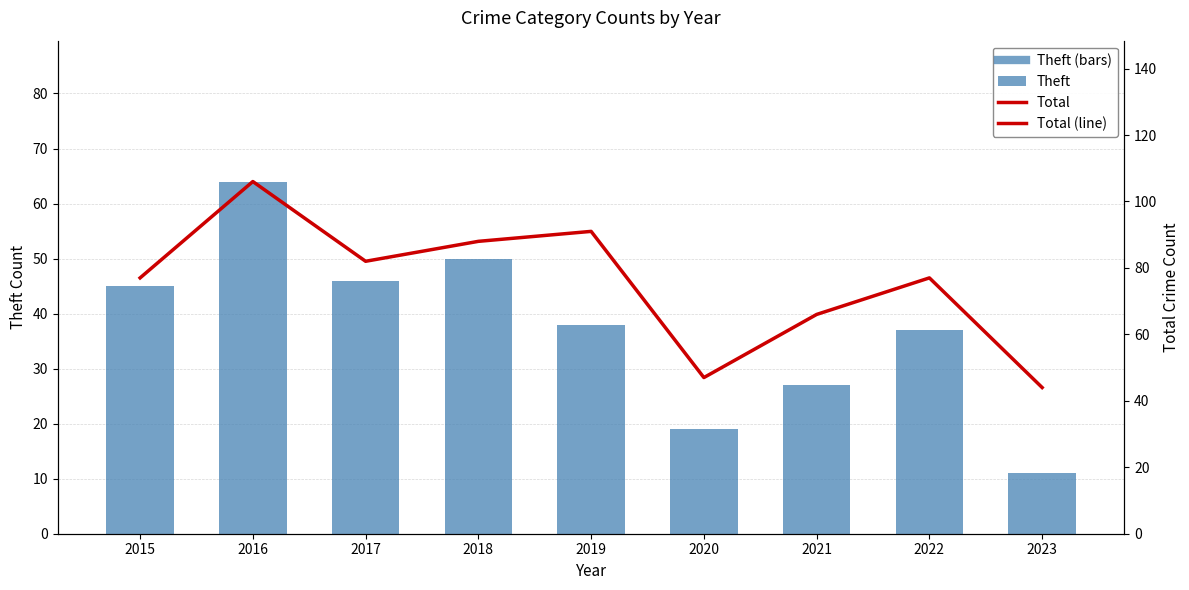

Rank the categories by Total value from highest to lowest.

2016, 2019, 2018, 2017, 2015, 2022, 2021, 2020, 2023